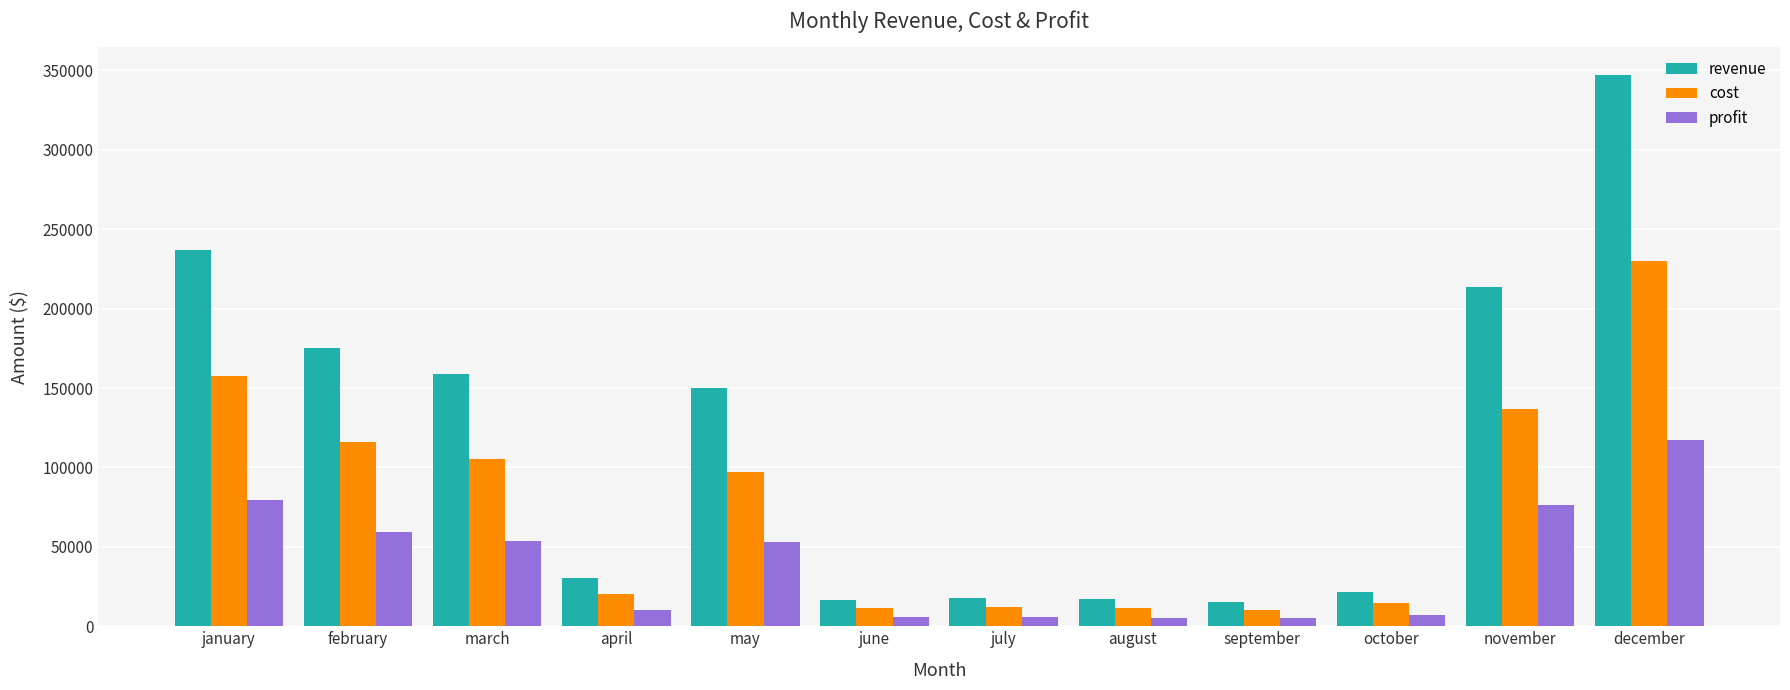

What is the sum of all profit values?

477828